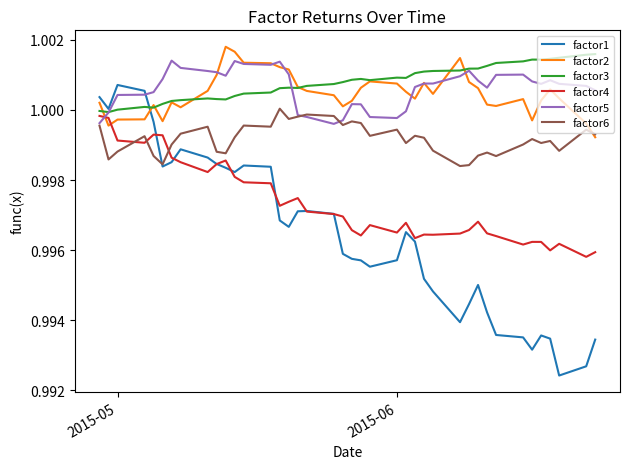

How many intersections are there between factor4 and factor6?

3